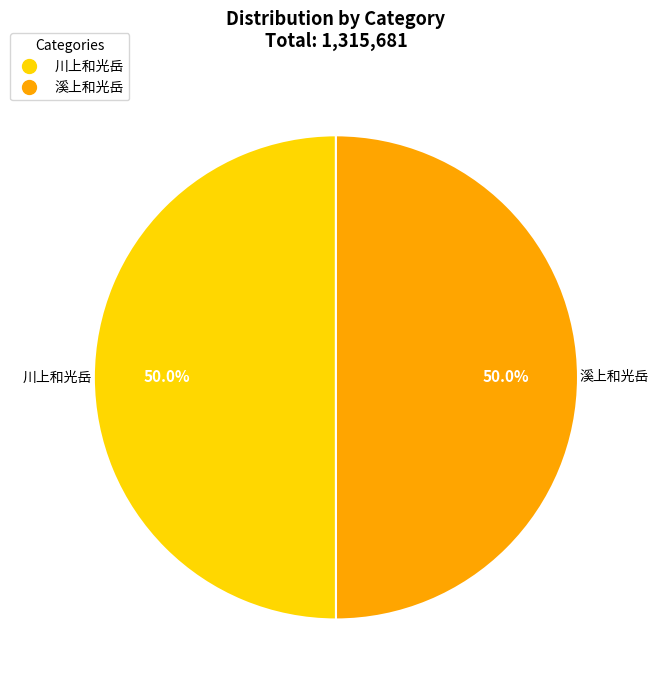

To the nearest percent, what is the combined percentage of 溪上和光岳 and 川上和光岳?

100%